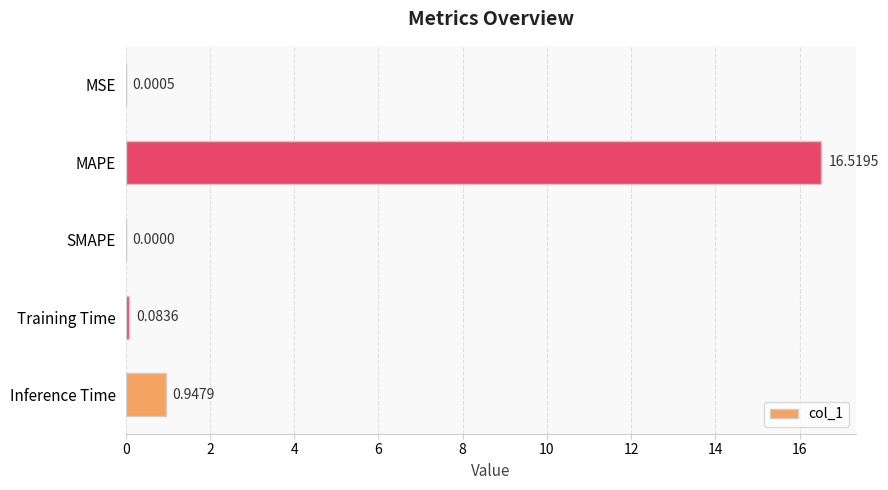

How many values exceed 0?

4